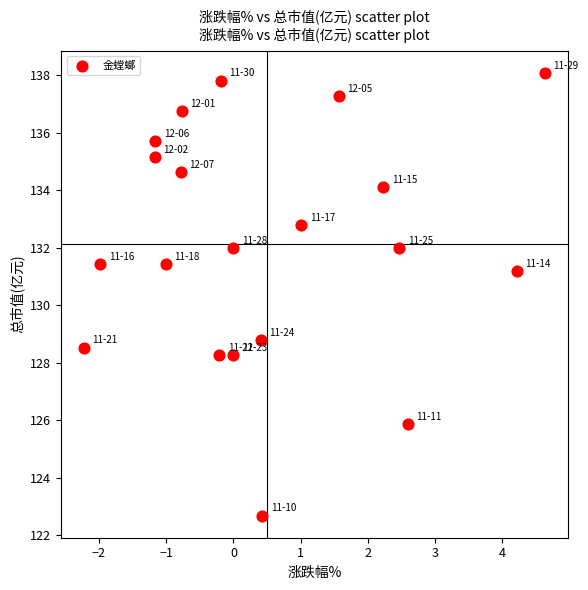

What is the range of Y values (max minus min)?

15.4